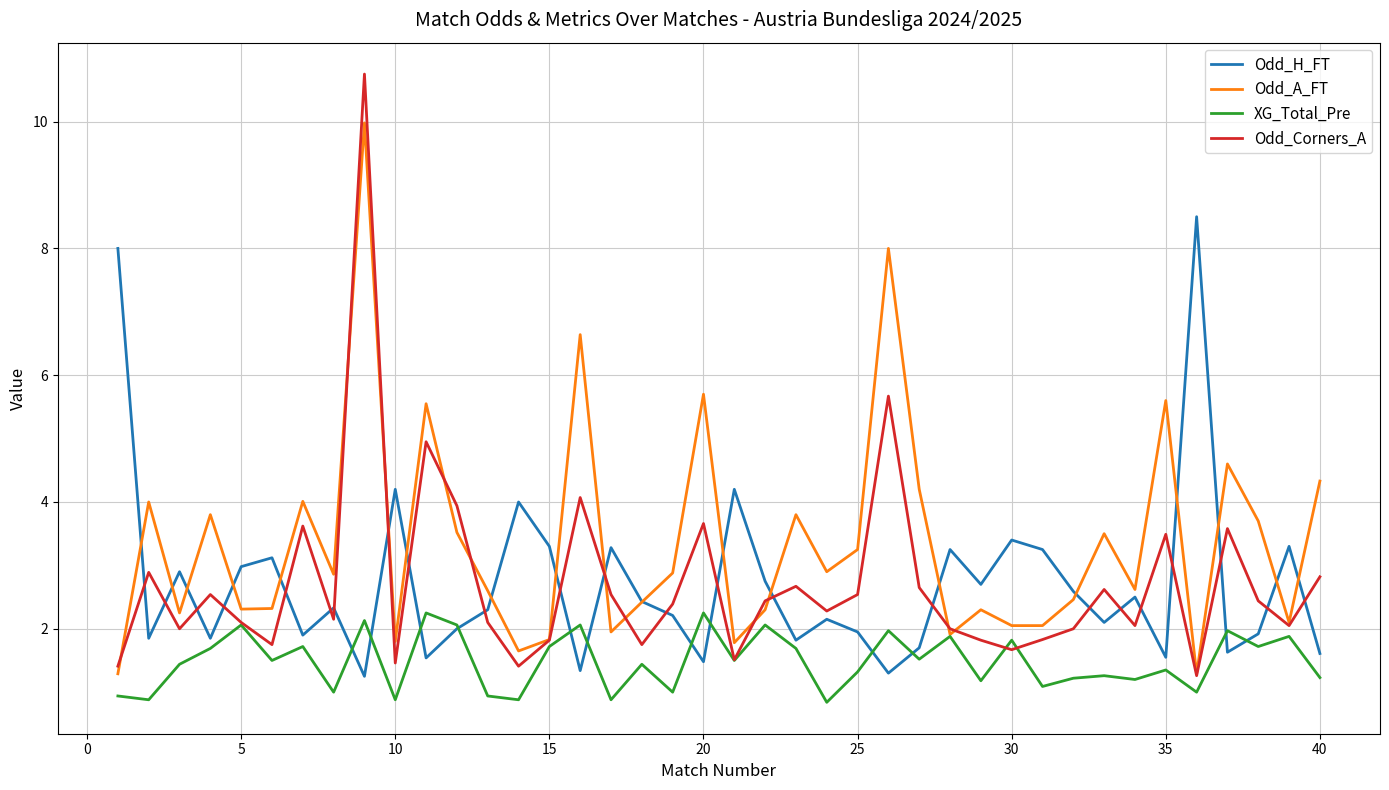

Does the chart have visible grid lines?

Yes